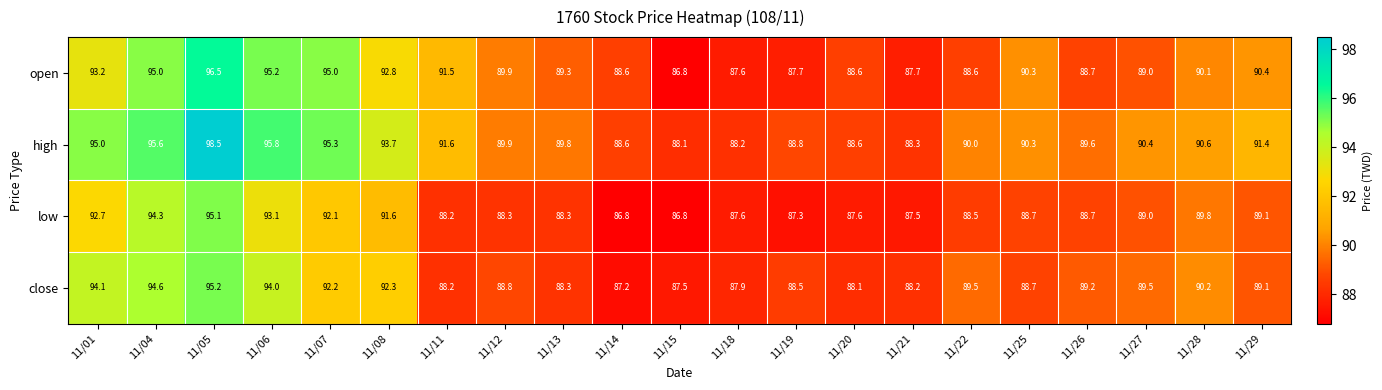

The value of close at 11/08 is 140.7. True or false?

False